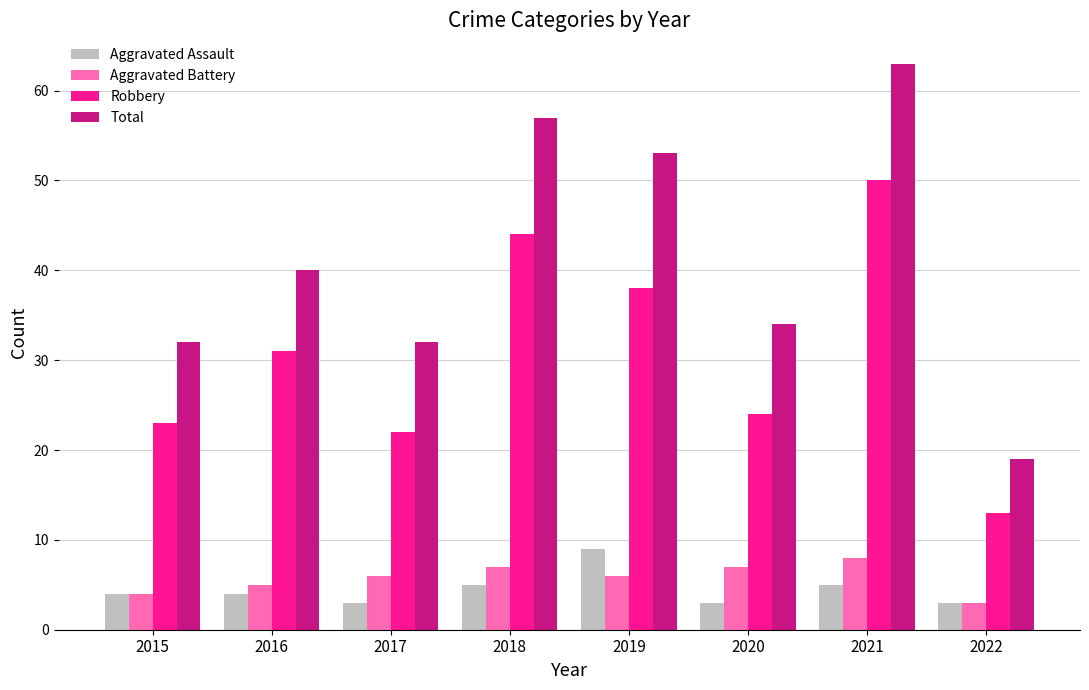

What is the average value of the Robbery series?

31